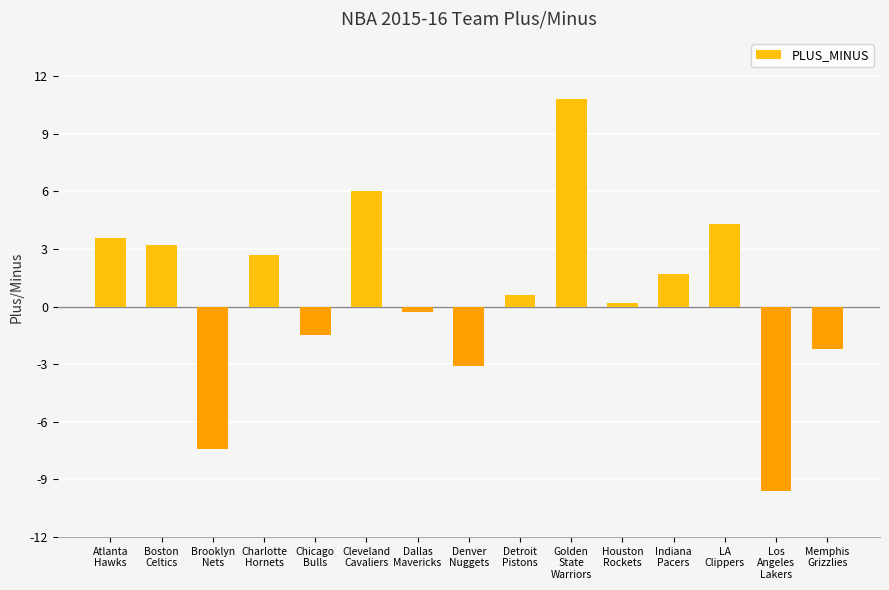

What is the sum of all values?

9.0